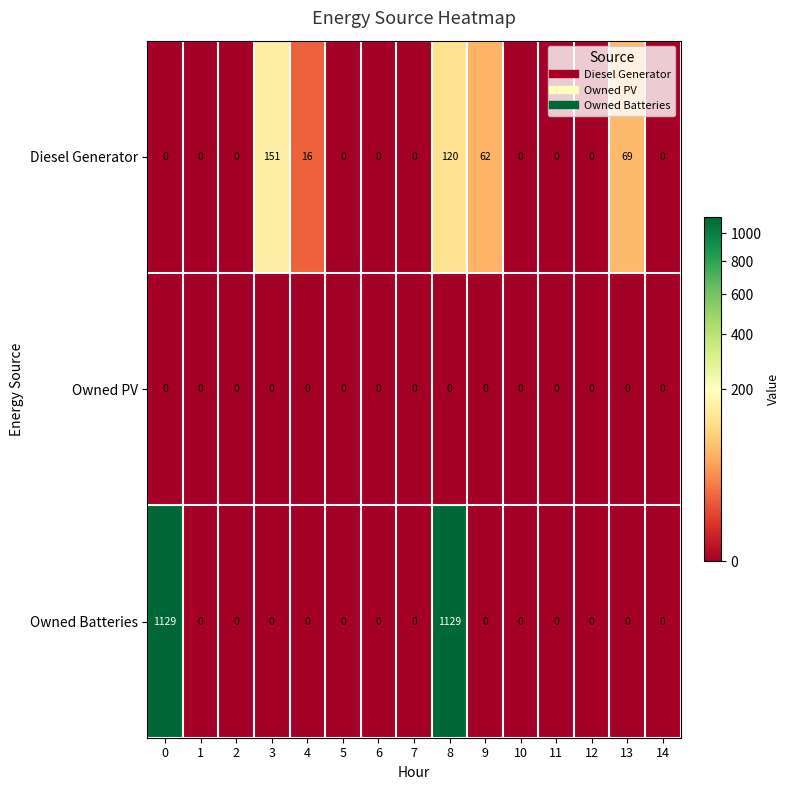

How many categories are shown in the chart?

15